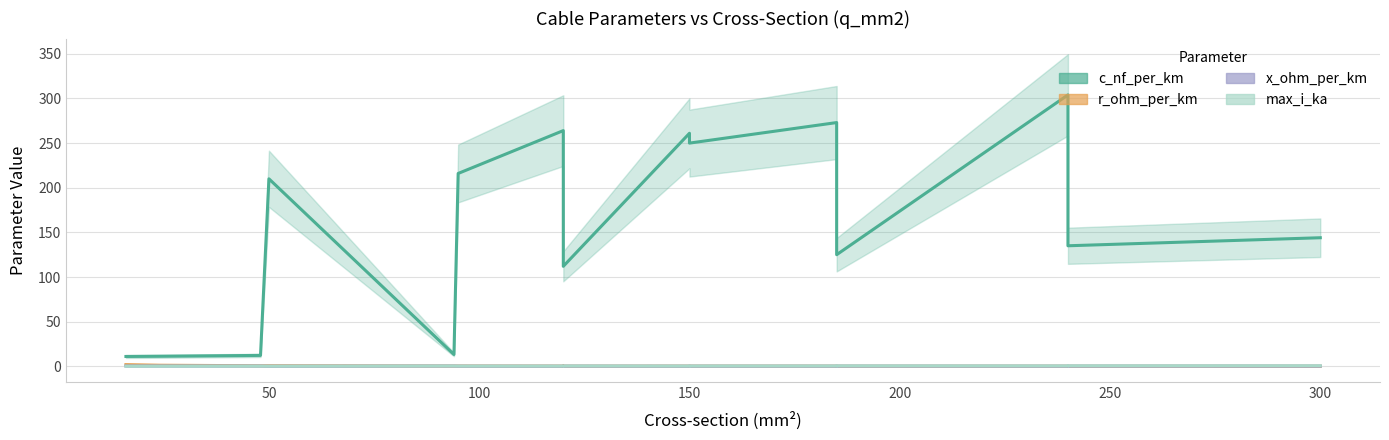

True or false: r_ohm_per_km and x_ohm_per_km intersect in this chart.

True